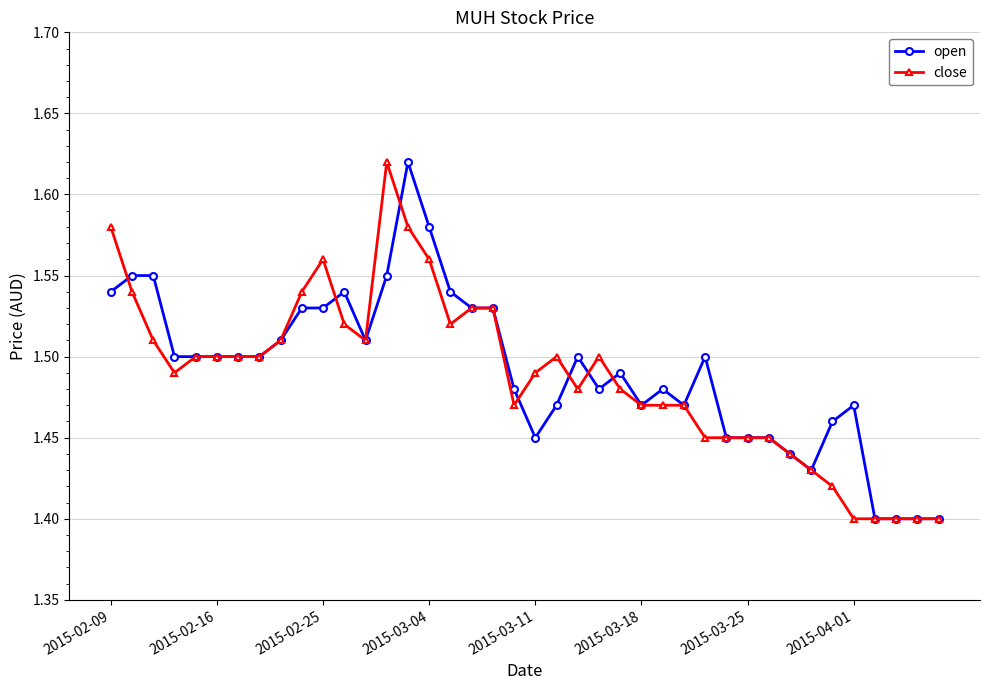

What is the difference between the maximum and minimum values in the close series?

0.2